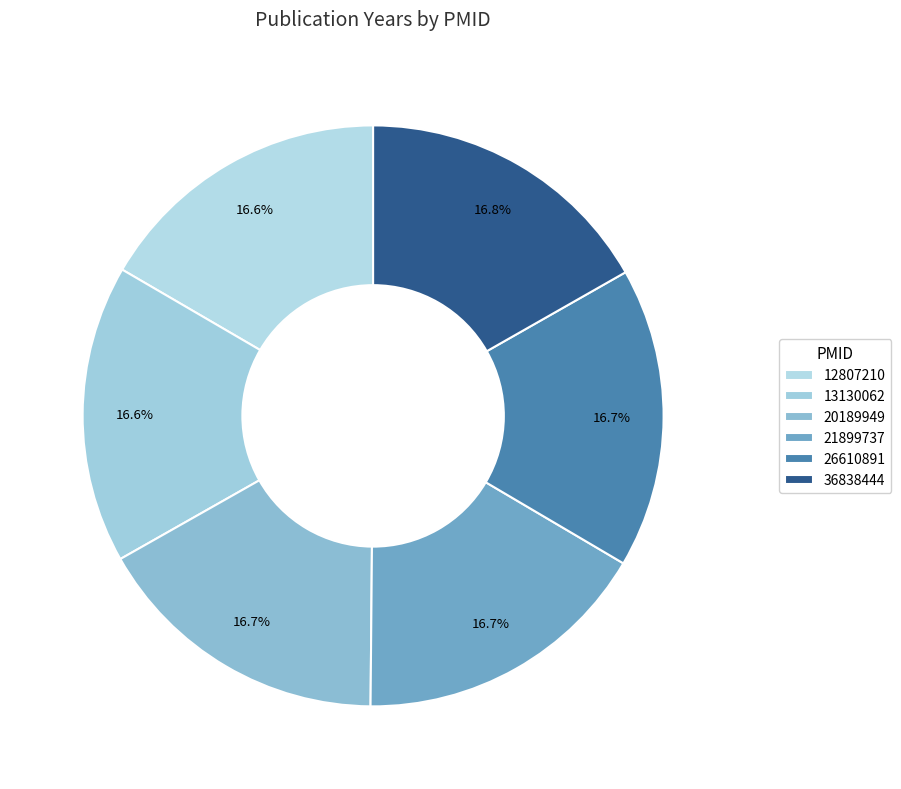

To the nearest percent, what percentage of the pie is 26610891?

17%